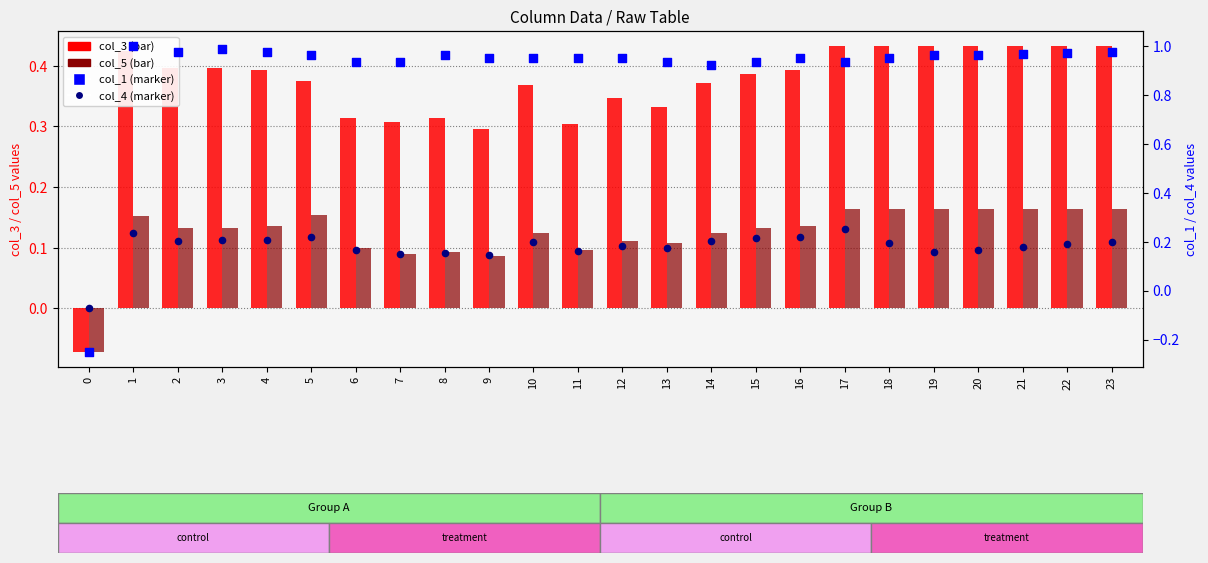

What is the total value across all series at 21?

1.7